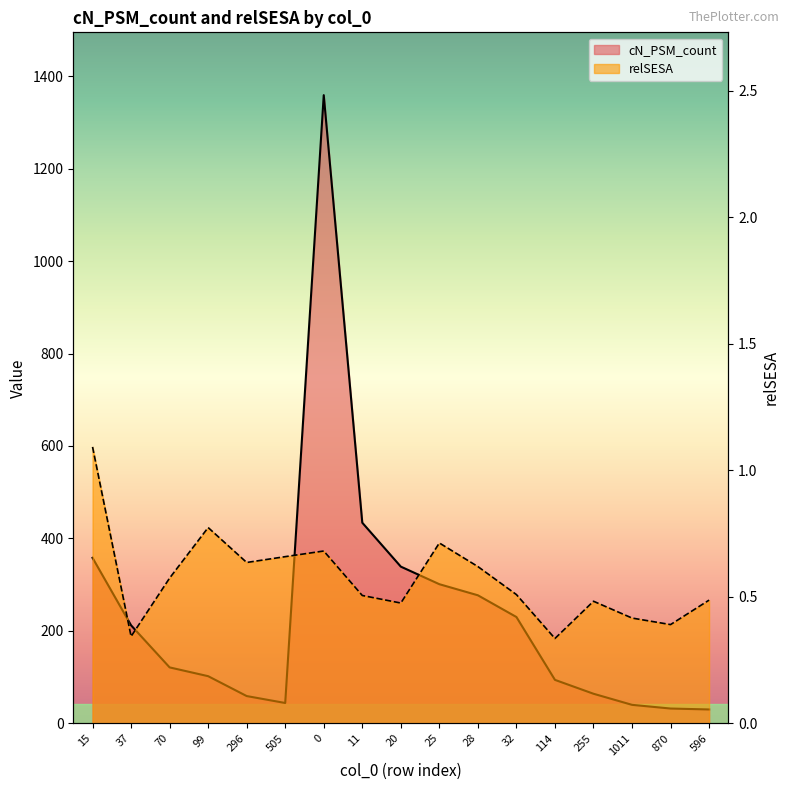

The cN_PSM_count series shows 302.3 at 11. True or false?

False